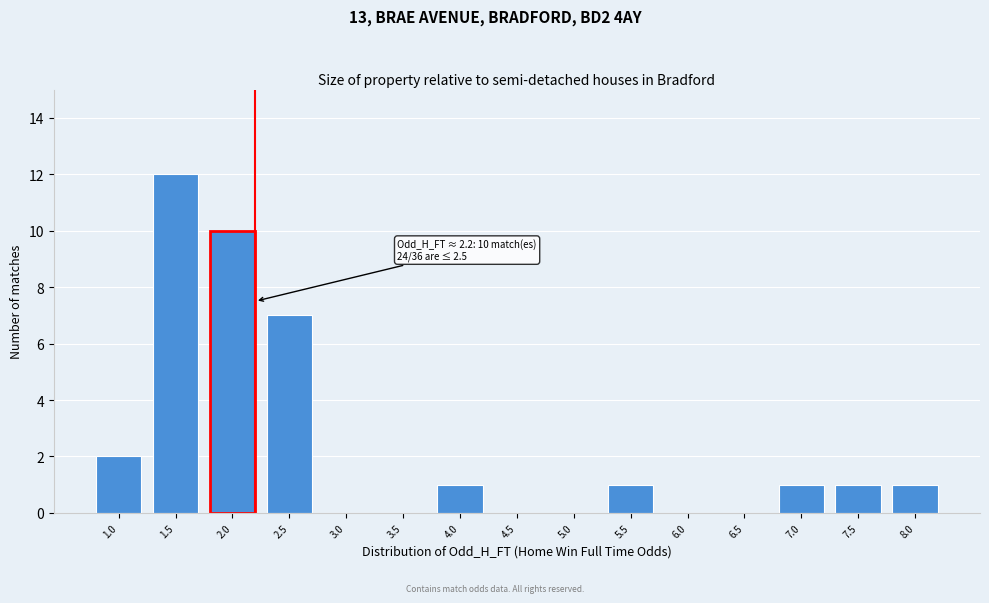

Reading right to left, list all the values displayed in this chart.

8.0=1	7.5=1	7.0=1	6.5=0	6.0=0	5.5=1	5.0=0	4.5=0	4.0=1	3.5=0	3.0=0	2.5=7	2.0=10	1.5=12	1.0=2